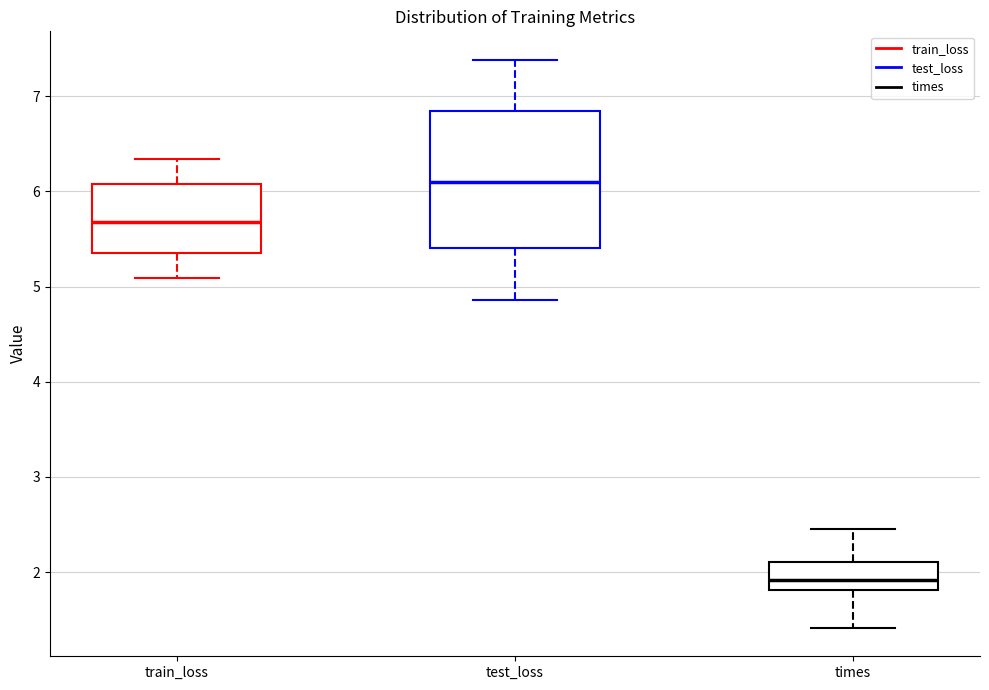

Which box is the tallest, from its lower edge to its upper edge?

test_loss